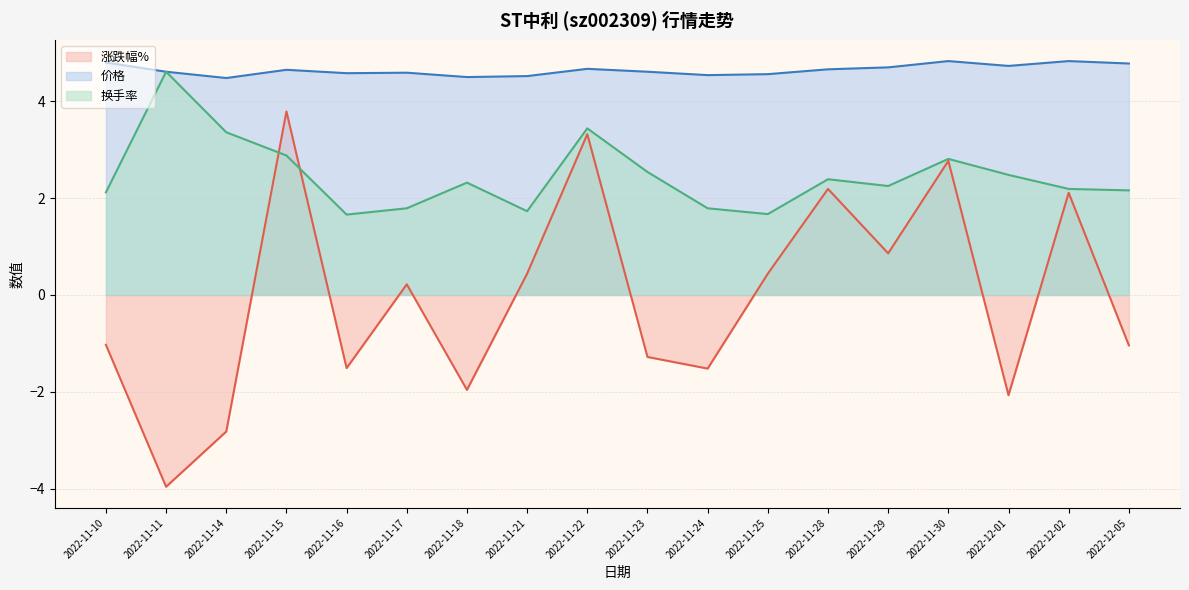

How many lines are shown in the chart?

3